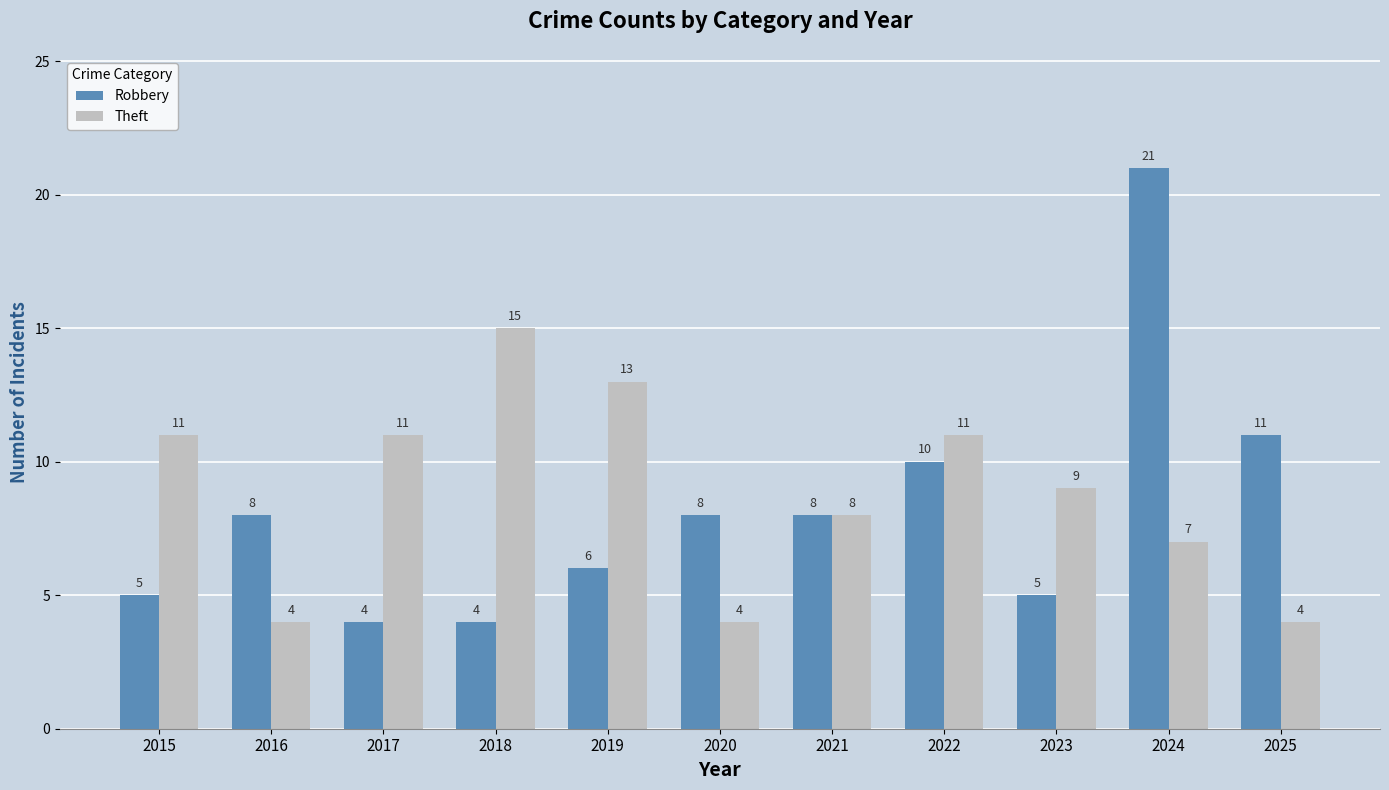

Are the bars horizontal?

No